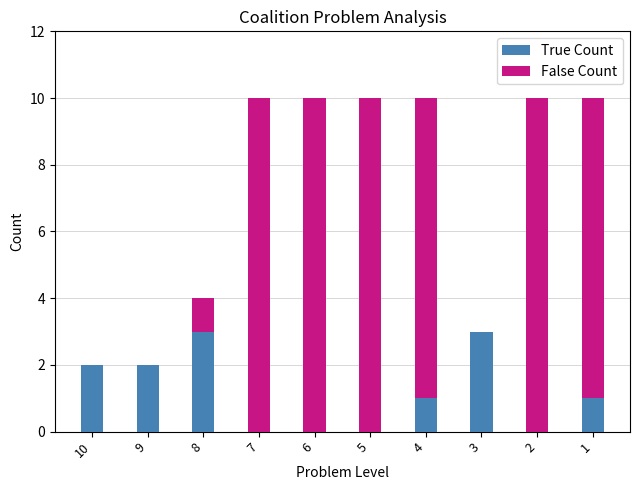

What is the total value across all series at 4?

10